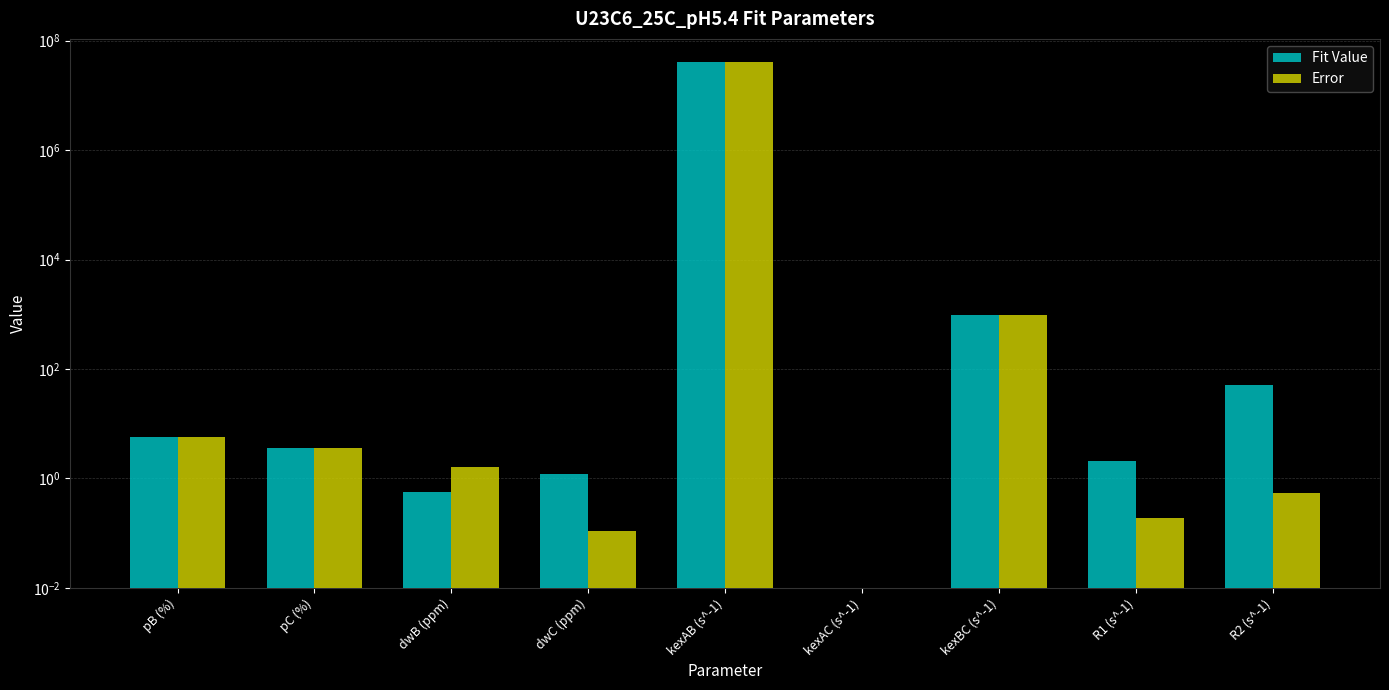

Rank the series by their average value, from lowest to highest.

Error, Fit Value